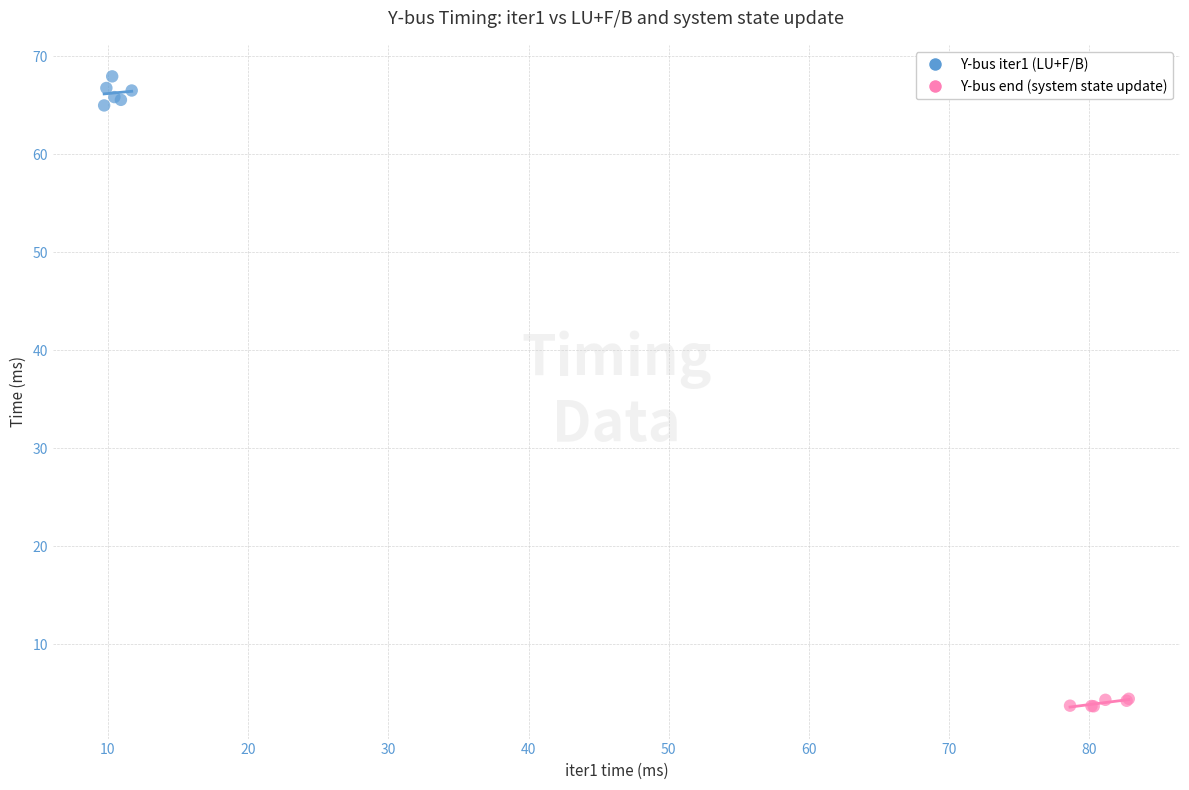

What are all the series names shown in the legend?

Y-bus iter1 (LU+F/B), Y-bus end (system state update)